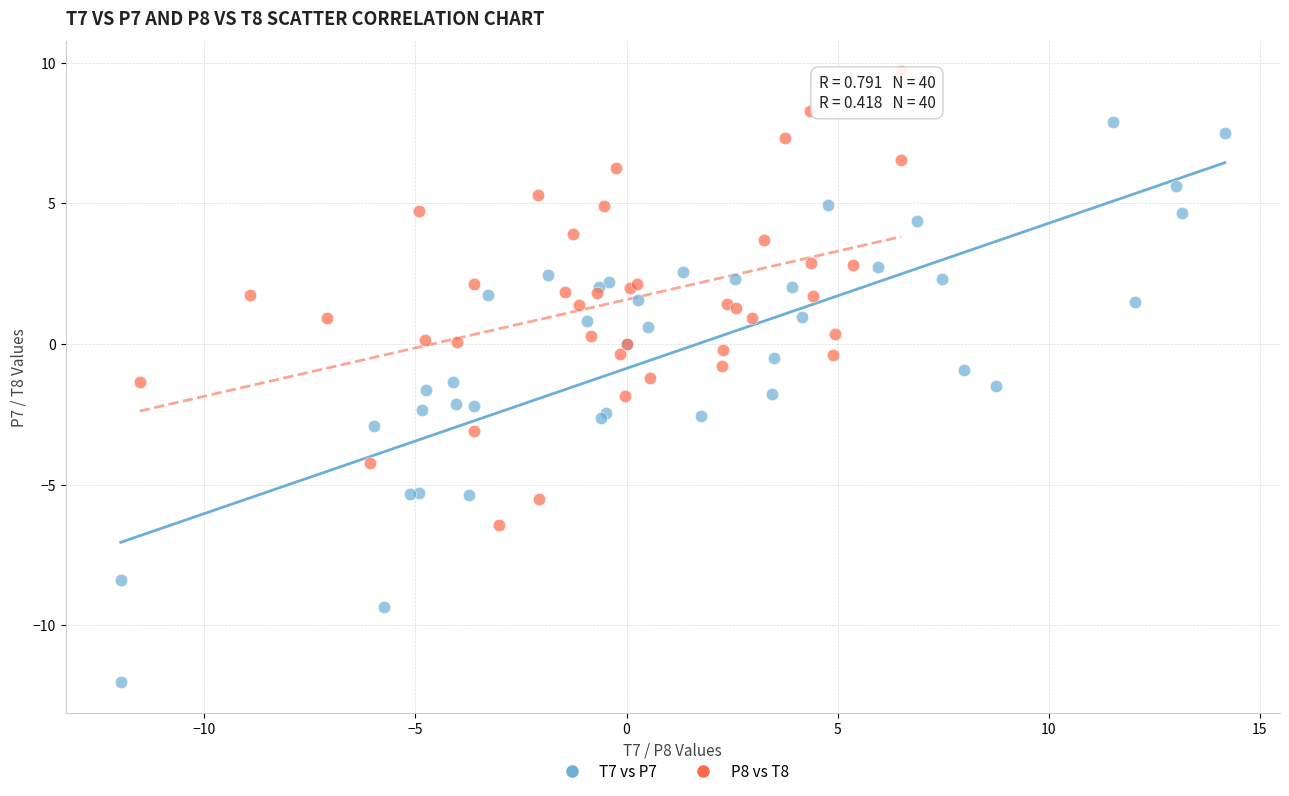

Which series contains the lowest Y value?

T7 vs P7